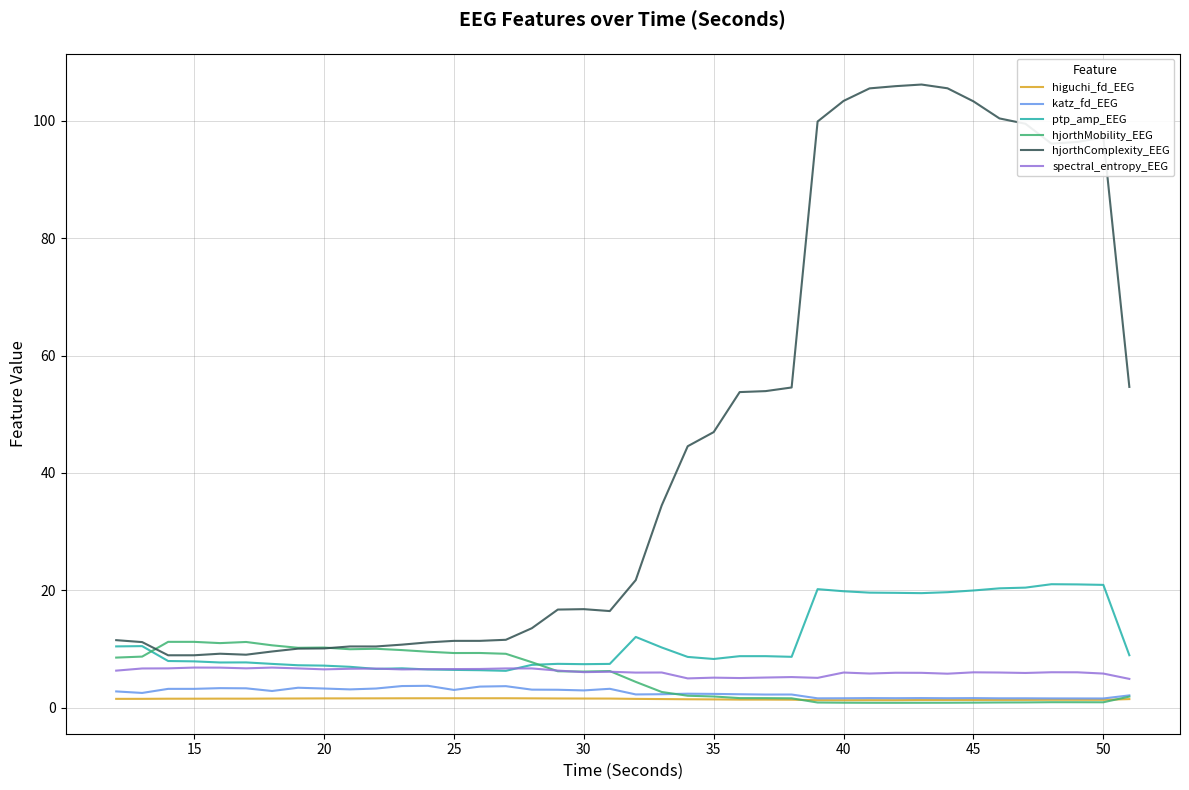

What is the highest value of the spectral_entropy_EEG series?

6.9